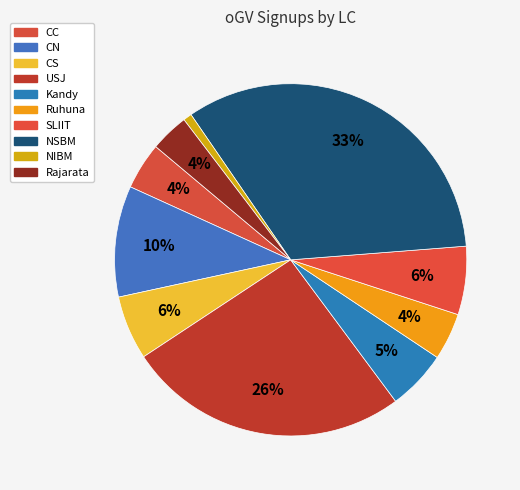

Which category has the biggest portion of the pie?

NSBM